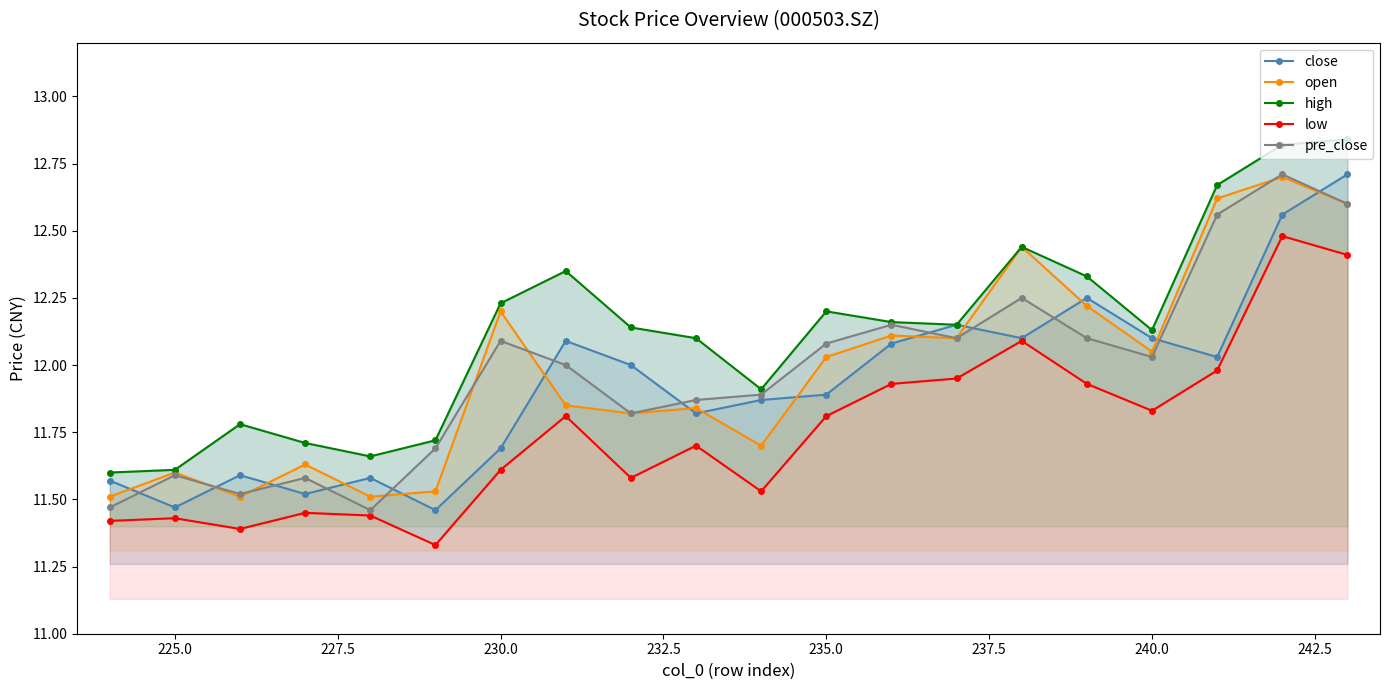

How many times do close and open cross each other?

14